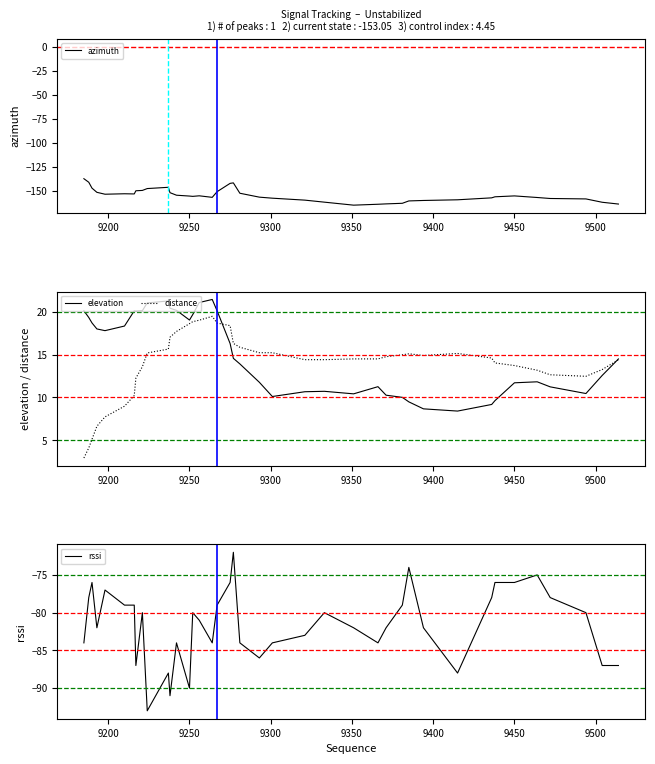

At how many categories does at least one series exceed 5?

40